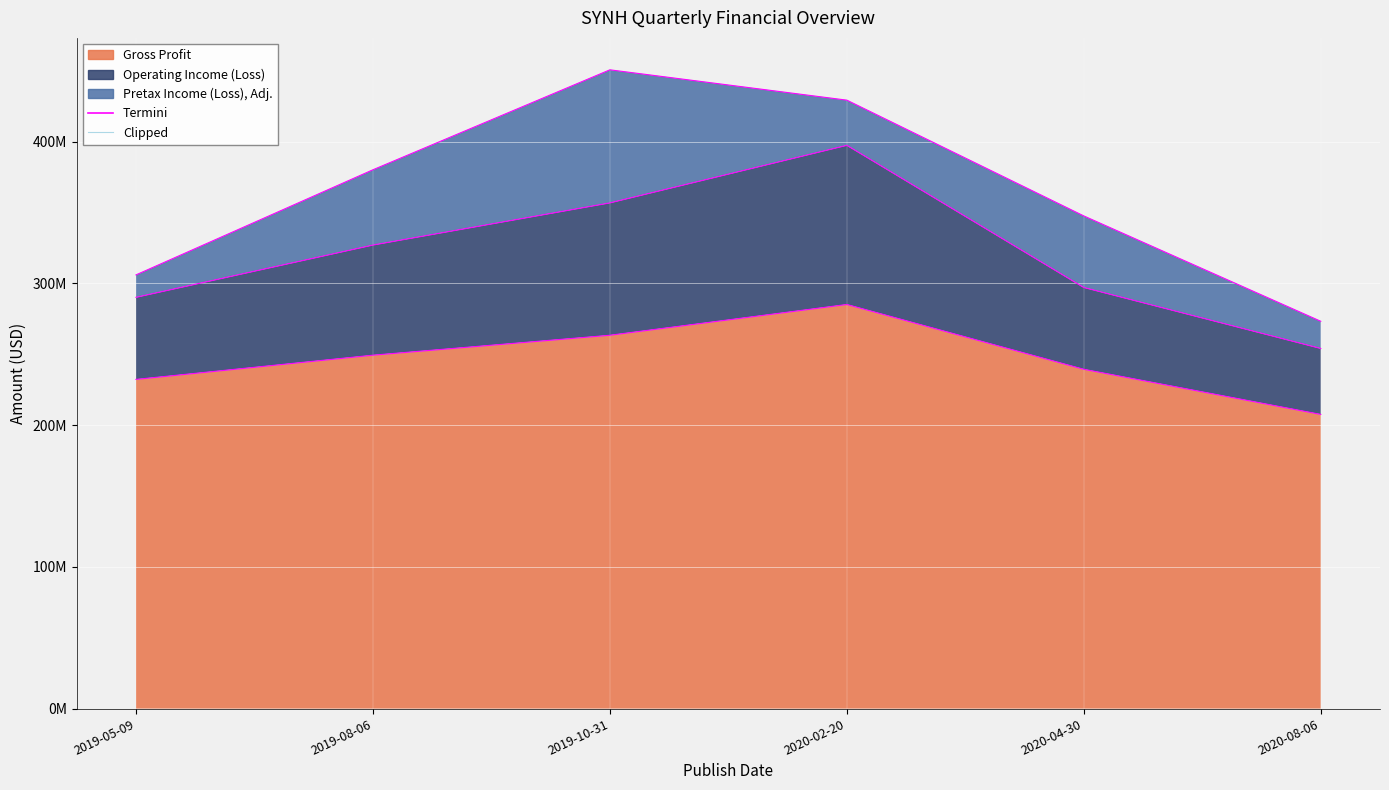

What is the maximum value for Operating Income (Loss)?

397308000